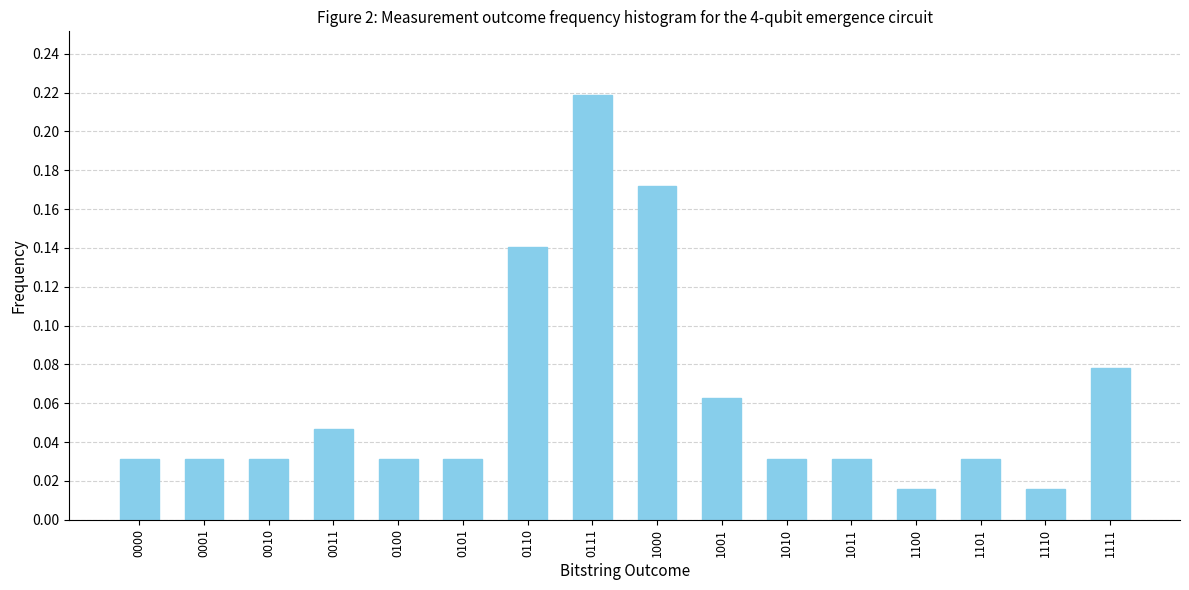

What is the sum of all values?

1.0